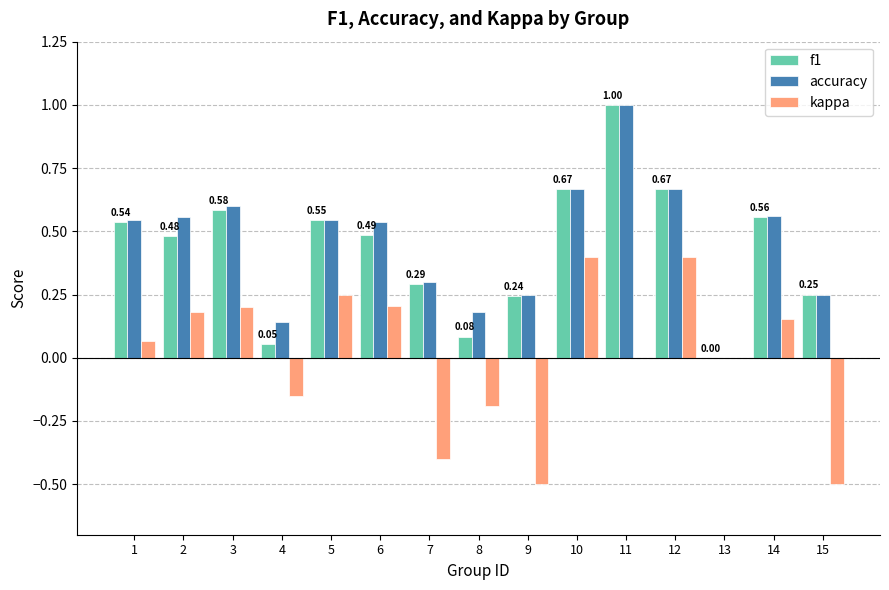

Is the value of accuracy at 2 greater than the value of kappa at 11?

Yes